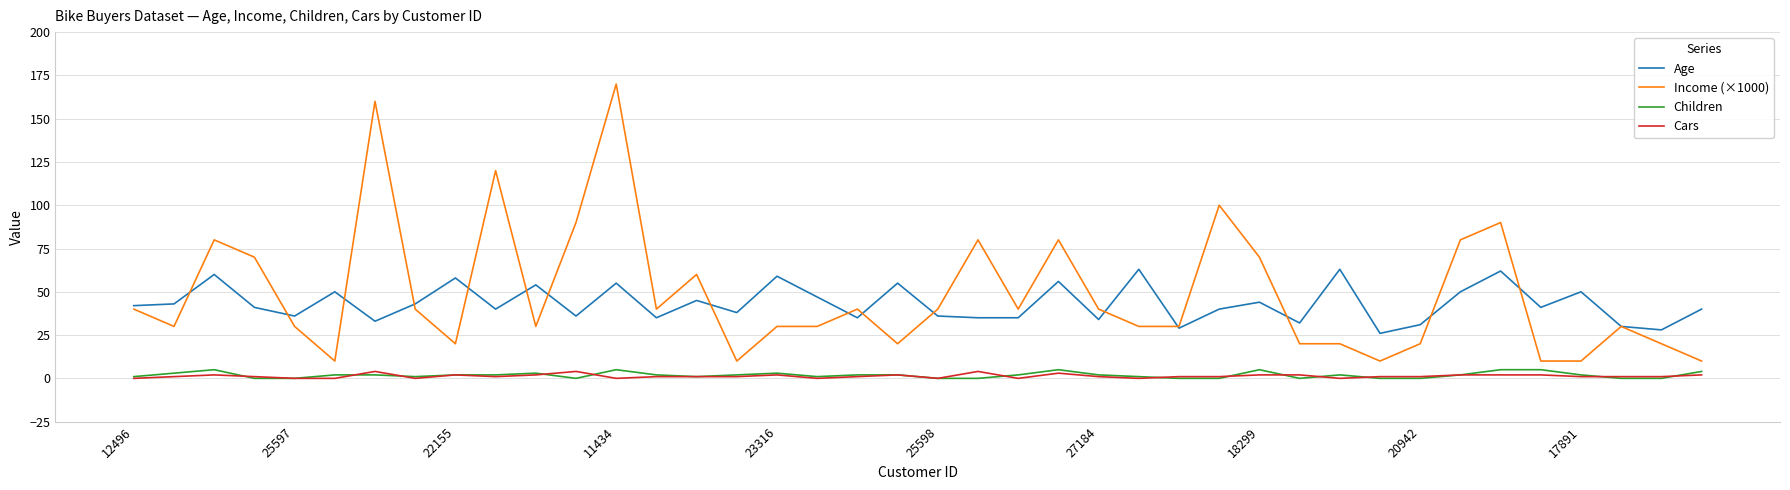

Reading right to left, transcribe all the data shown in this chart.

Age: 40	28	30	50	41	62	50	31	26	63	32	44	40	29	63	34	56	35	35	36	55	35	47	59	38	45	35	55	36	54	40	58	43	33	50	36	41	60	43	42
Income (×1000): 10	20	30	10	10	90	80	20	10	20	20	70	100	30	30	40	80	40	80	40	20	40	30	30	10	60	40	170	90	30	120	20	40	160	10	30	70	80	30	40
Children: 4	0	0	2	5	5	2	0	0	2	0	5	0	0	1	2	5	2	0	0	2	2	1	3	2	1	2	5	0	3	2	2	1	2	2	0	0	5	3	1
Cars: 2	1	1	1	2	2	2	1	1	0	2	2	1	1	0	1	3	0	4	0	2	1	0	2	1	1	1	0	4	2	1	2	0	4	0	0	1	2	1	0